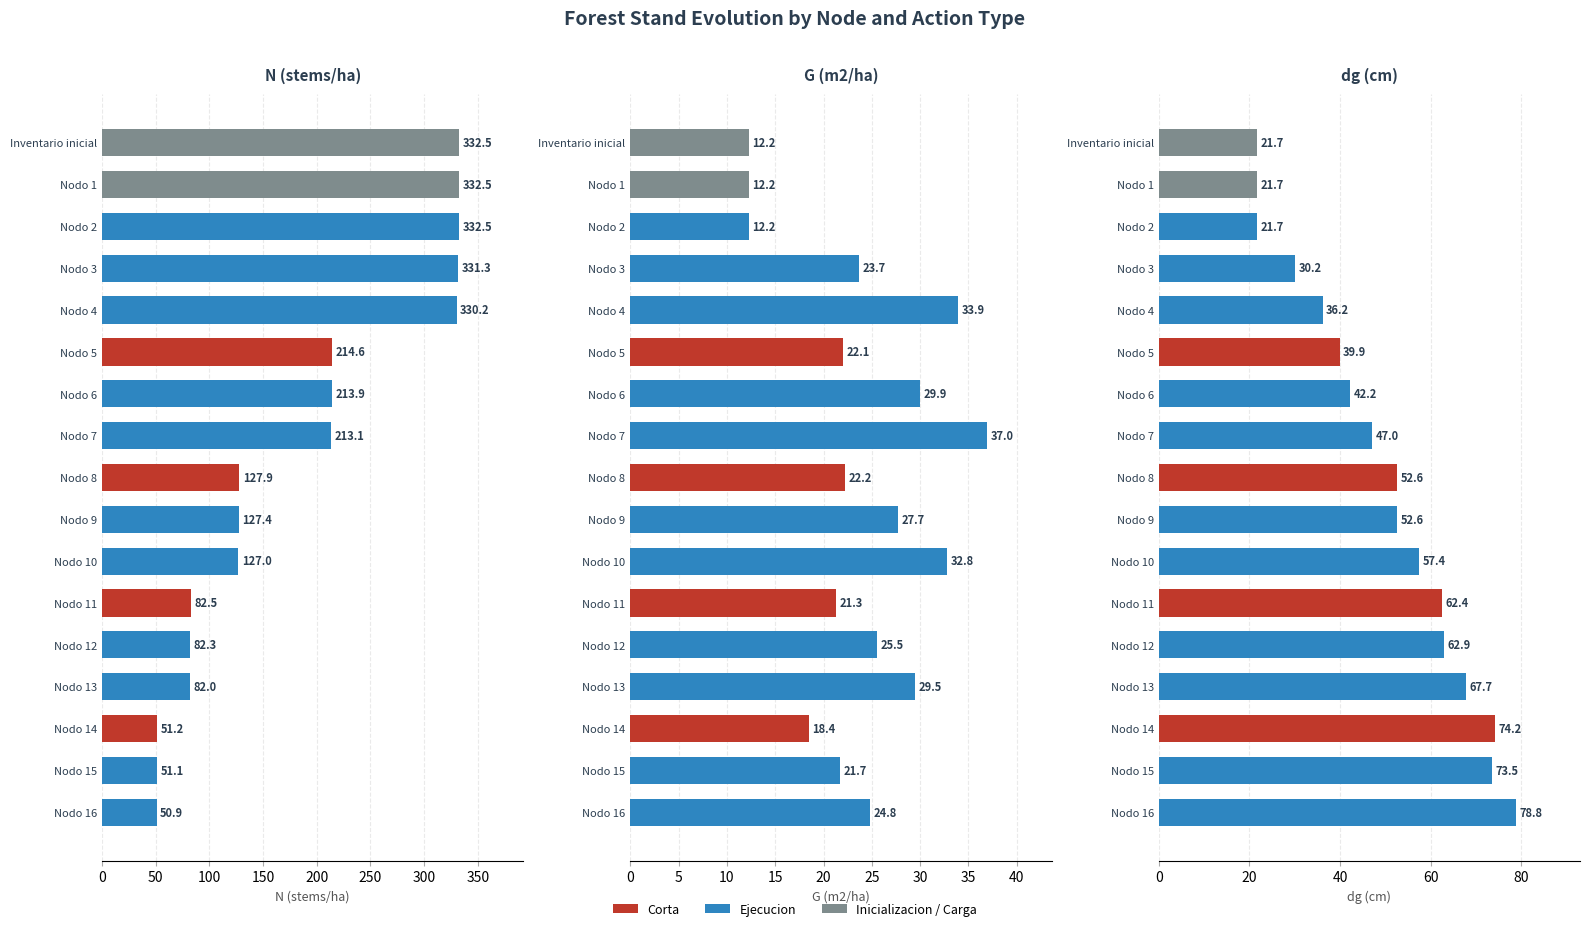

True or false: dg (cm) has a value of 128.0 at Nodo 16.

False